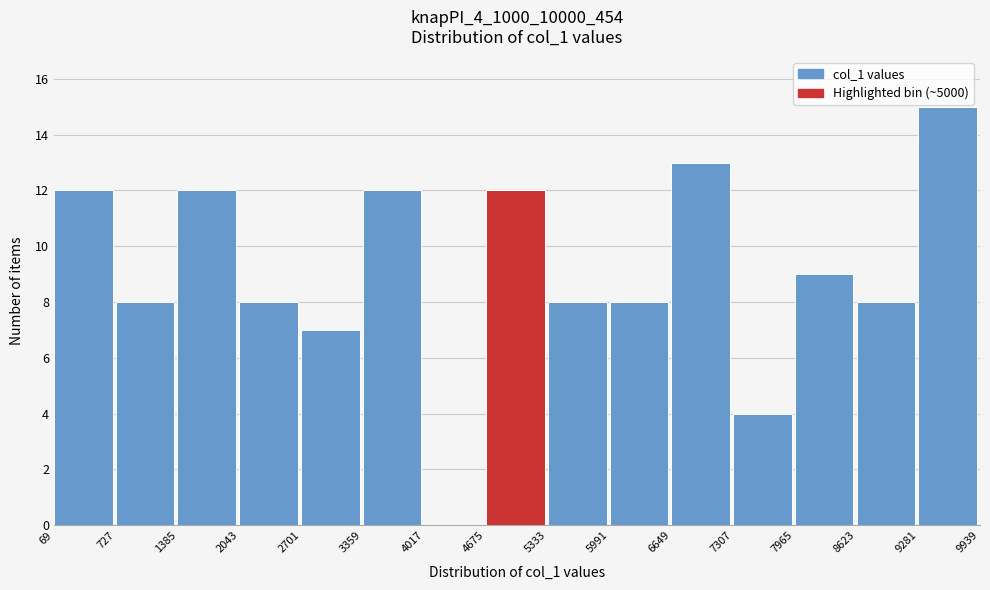

How tall is the bar that spans 5333 to 5991 on the x-axis? The values are not printed on the chart, so give them approximately, as read against the axis.

8